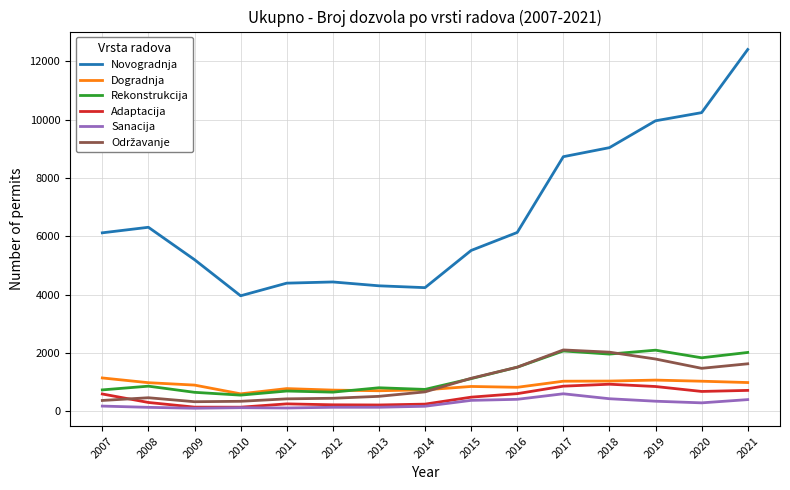

How many values in the Rekonstrukcija series are below 865?

7